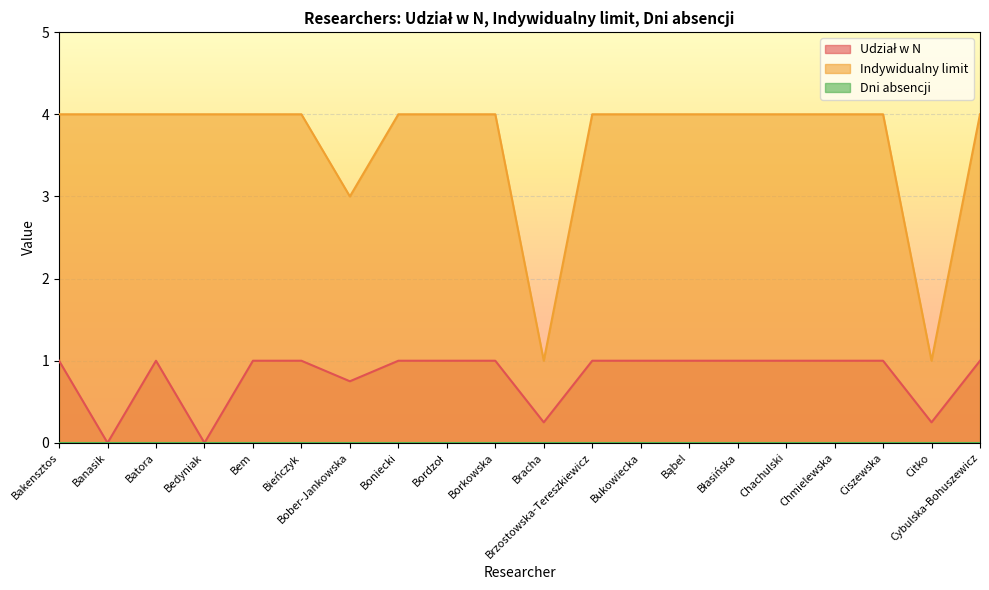

What is the minimum value for Indywidualny limit?

1.0